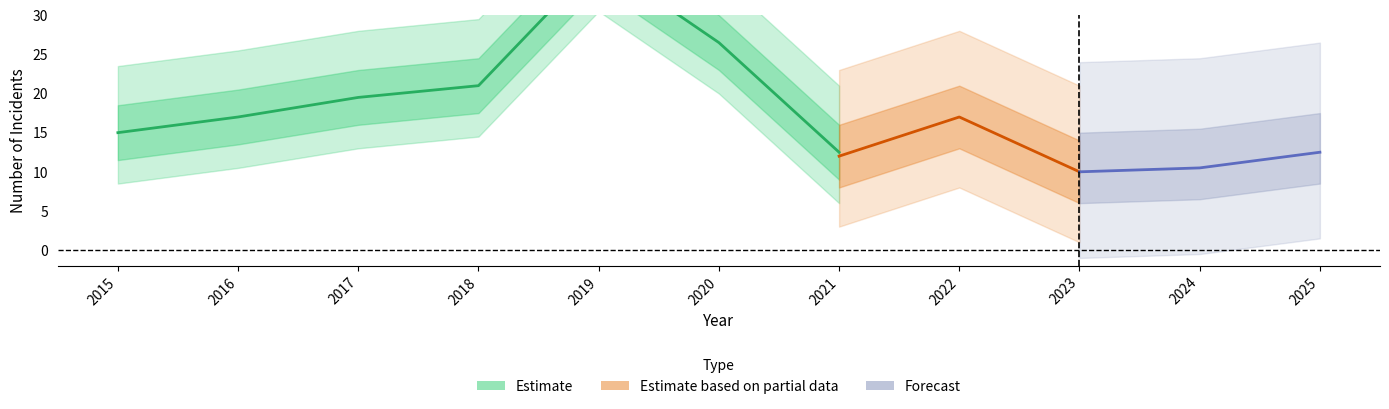

How many interior local peaks does the Theft series have?

2